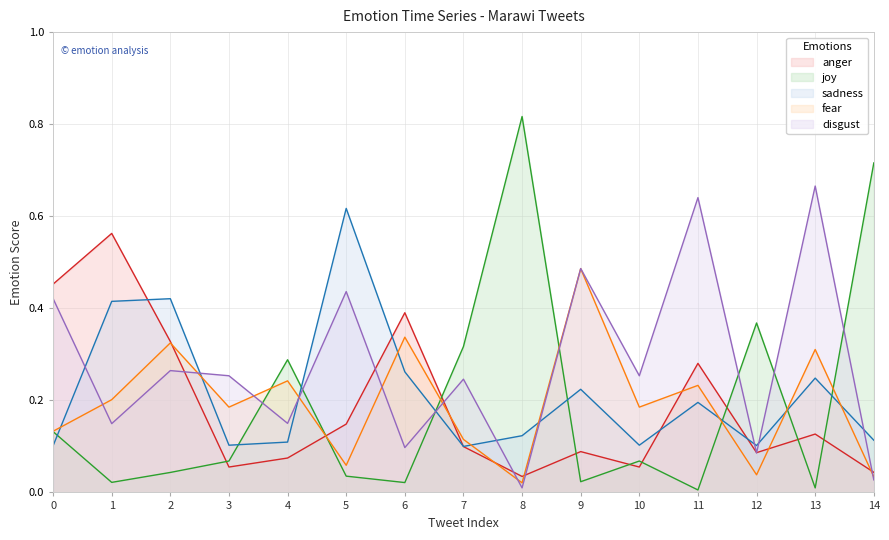

Does the chart have visible grid lines?

Yes